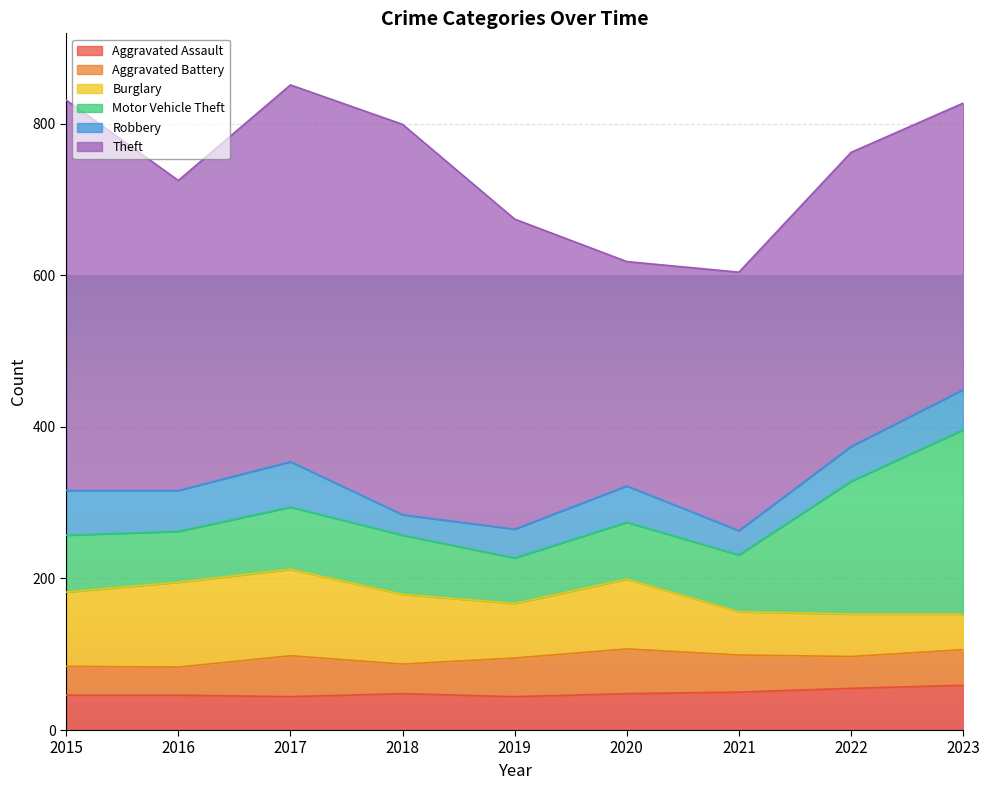

List the labels in order of Theft value, smallest first.

2020, 2021, 2023, 2022, 2016, 2019, 2017, 2015, 2018